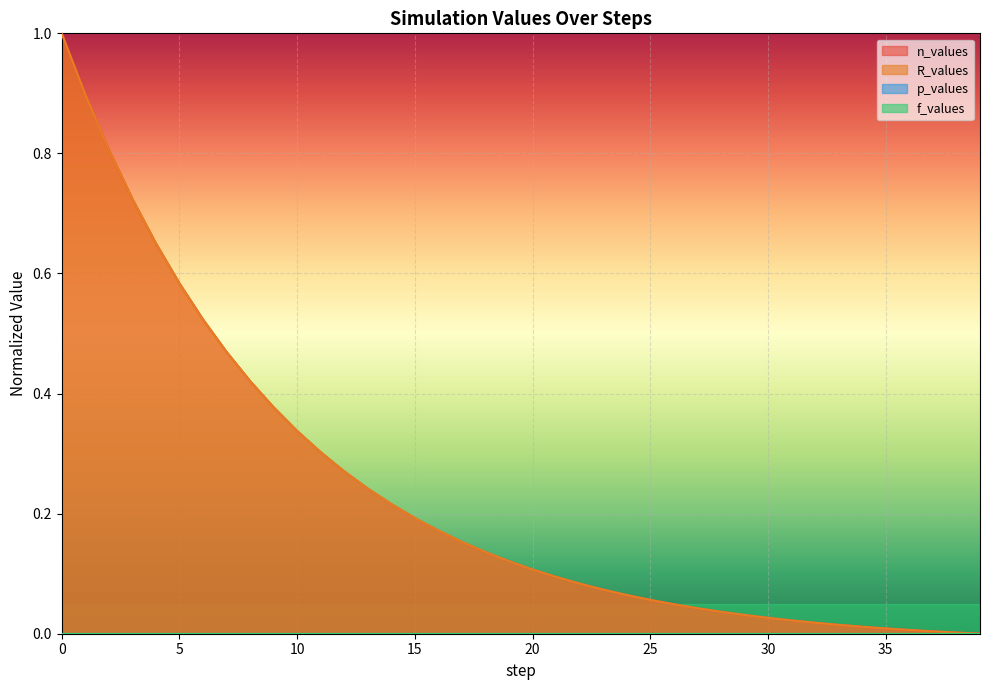

What is the value of the n_values point at the 2nd from the left?

0.9